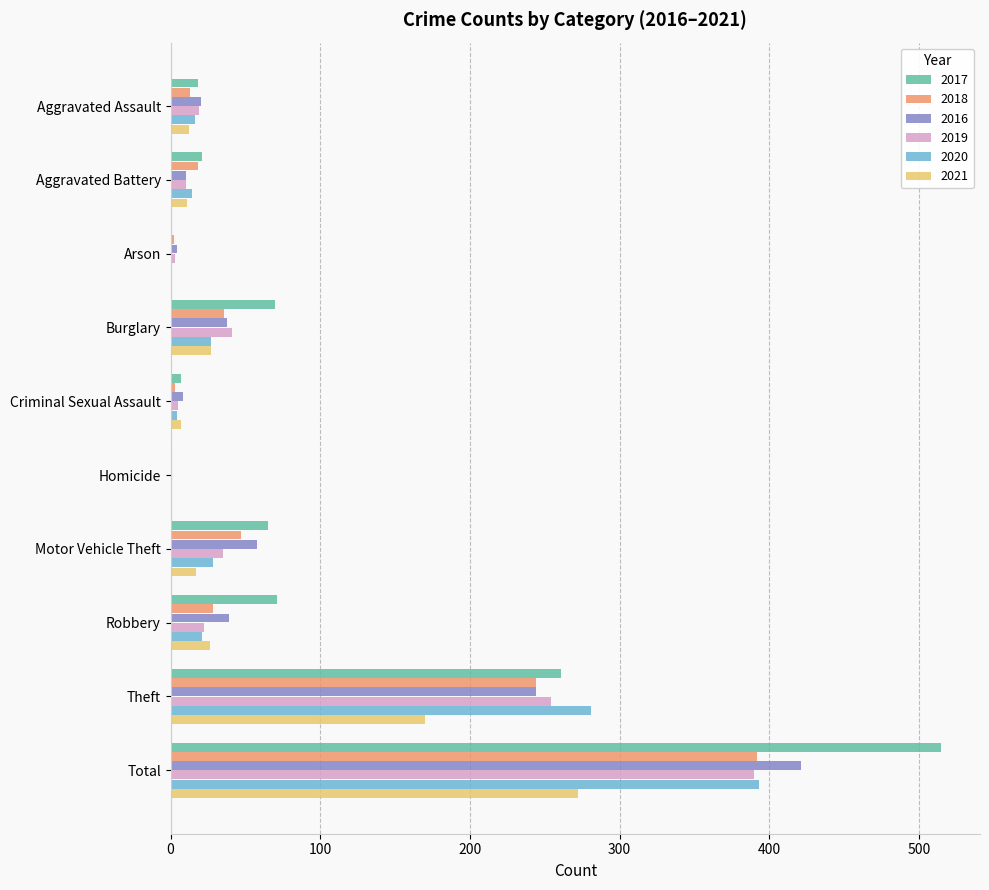

What is the highest value of the 2019 series?

390